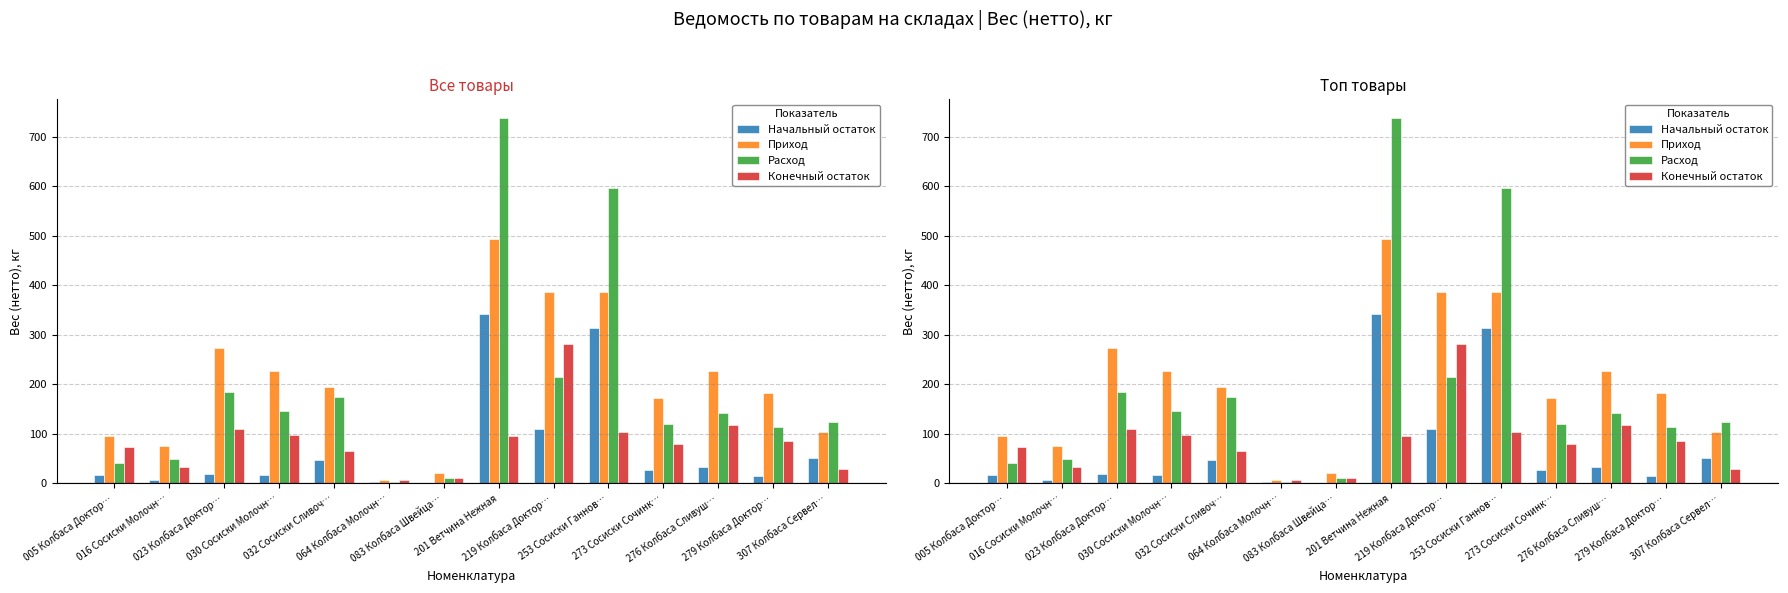

What is the minimum value for Приход?

7.2